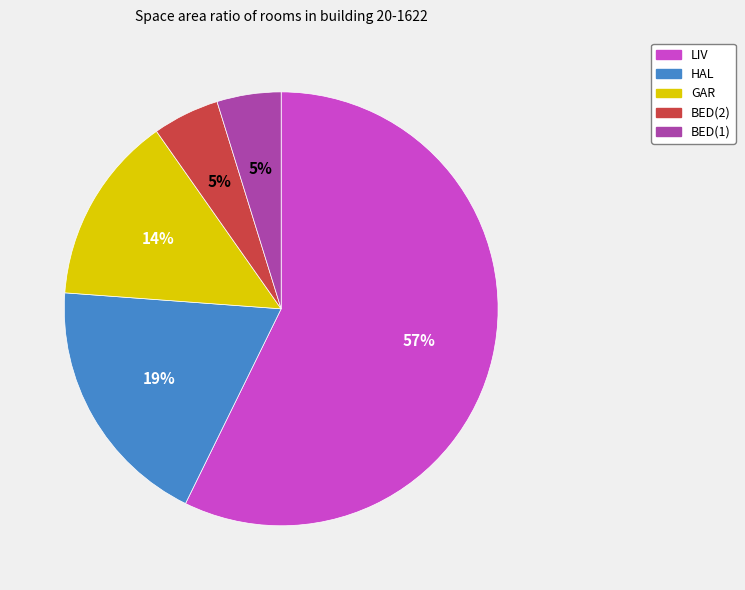

Which slice is the largest?

LIV